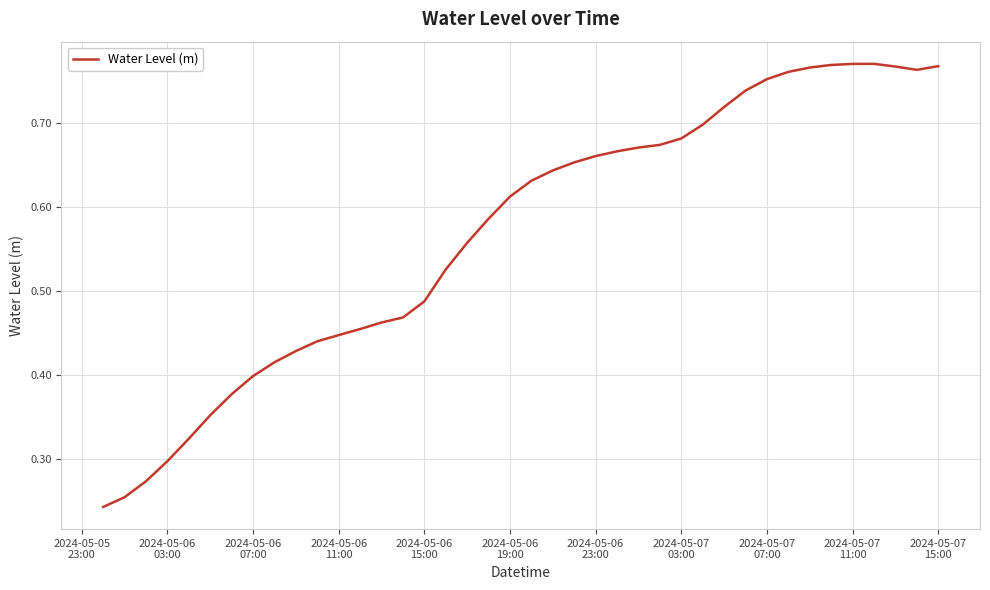

Reading left to right, what are all the values shown in this chart?

0.2	0.3	0.3	0.3	0.3	0.4	0.4	0.4	0.4	0.4	0.4	0.4	0.5	0.5	0.5	0.5	0.5	0.6	0.6	0.6	0.6	0.6	0.7	0.7	0.7	0.7	0.7	0.7	0.7	0.7	0.7	0.8	0.8	0.8	0.8	0.8	0.8	0.8	0.8	0.8